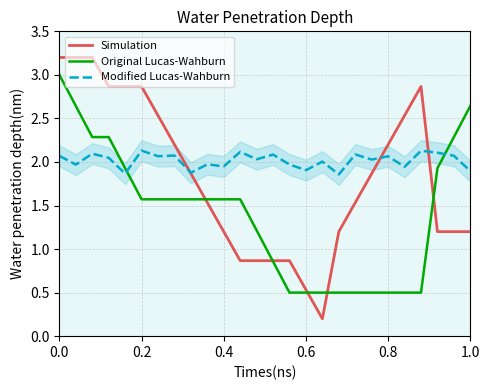

What is the maximum value shown in the chart?

3.2